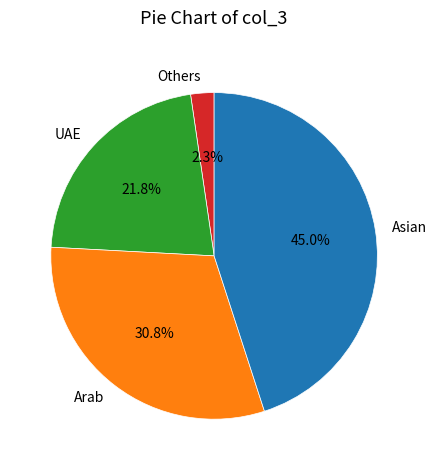

Between Arab and Others, which is larger?

Arab